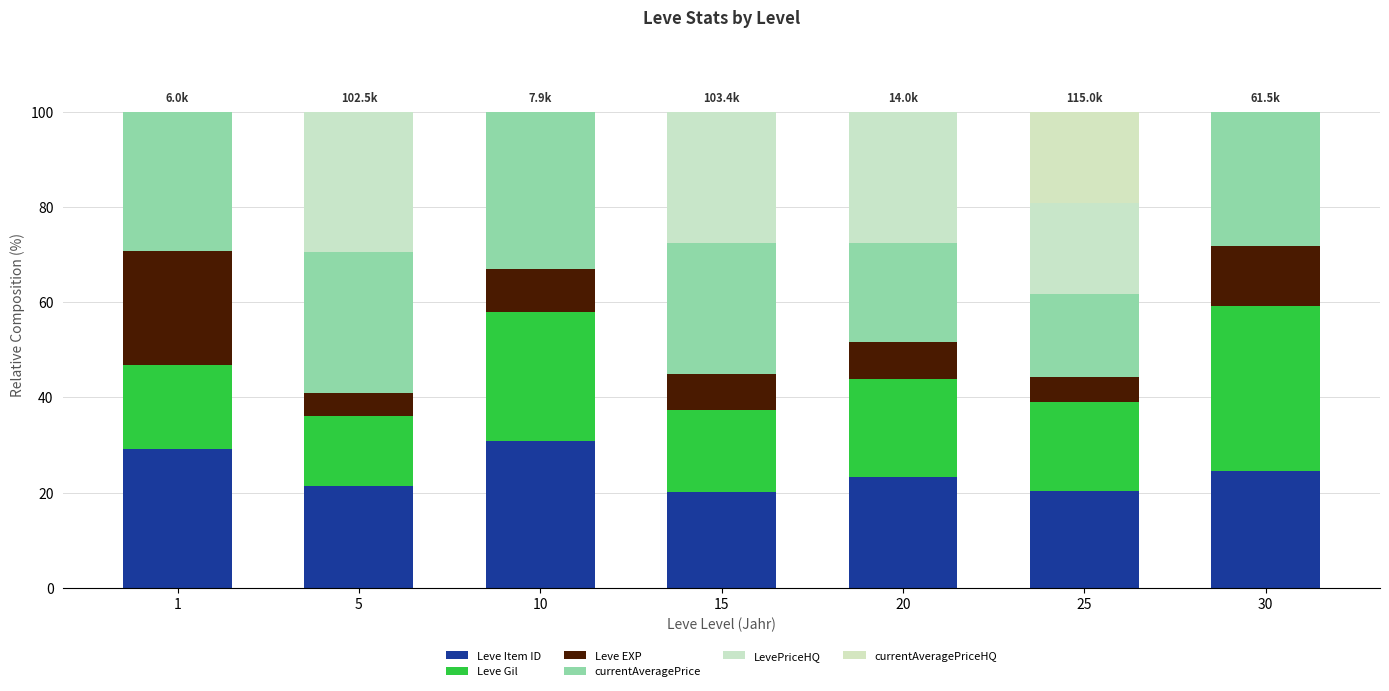

Which has a higher value, 20 or 10?

10